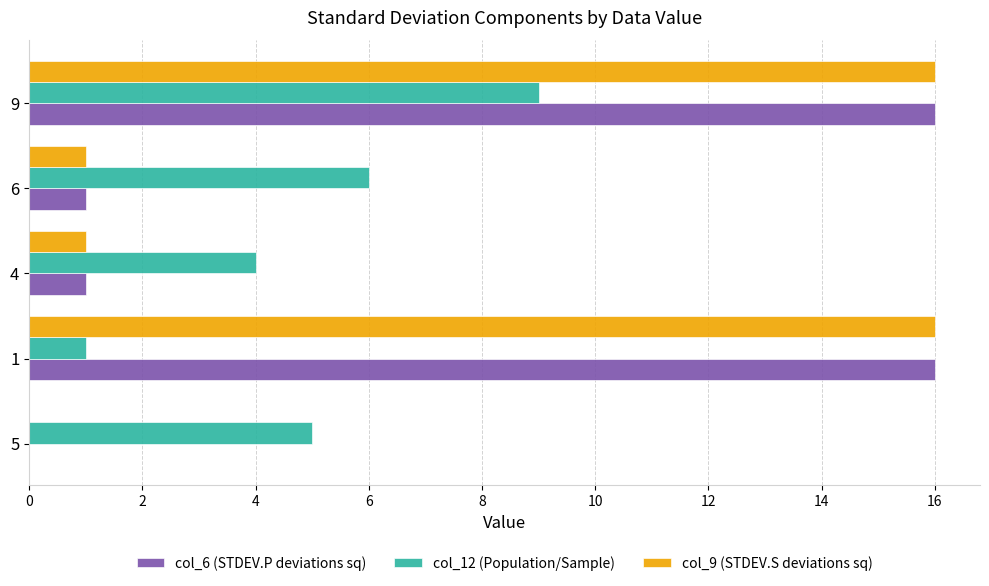

At which category is the sum across all series the highest?

9